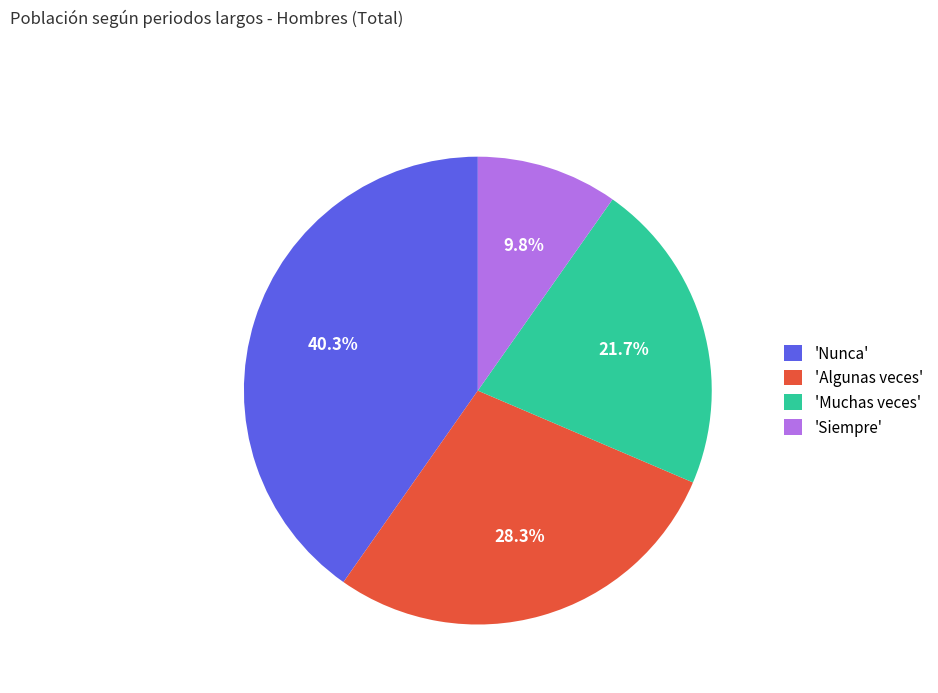

Rank the categories by value from highest to lowest.

'Nunca', 'Algunas veces', 'Muchas veces', 'Siempre'